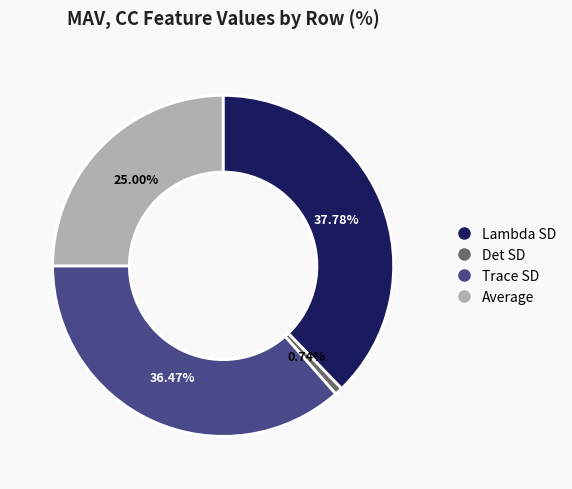

The Det SD slice represents 1% of the pie. True or false?

True